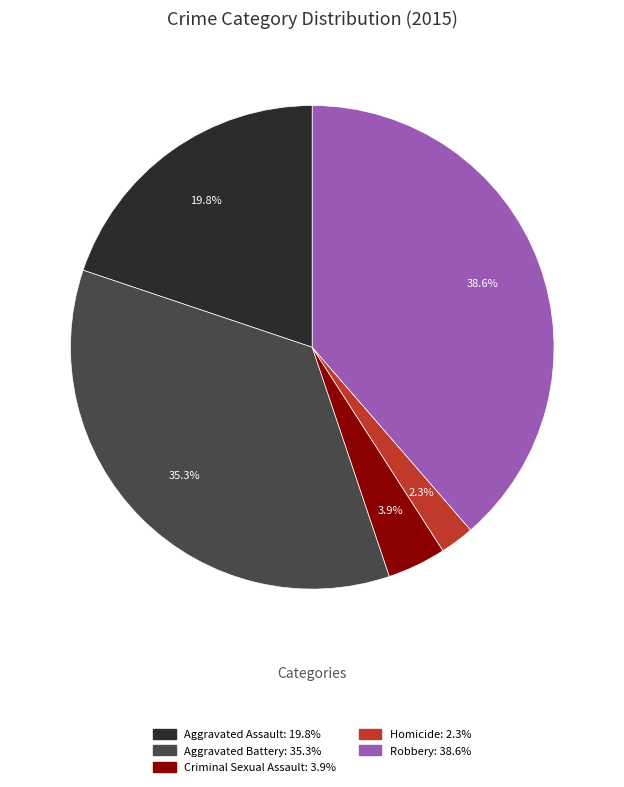

Is there a majority slice in this chart?

No